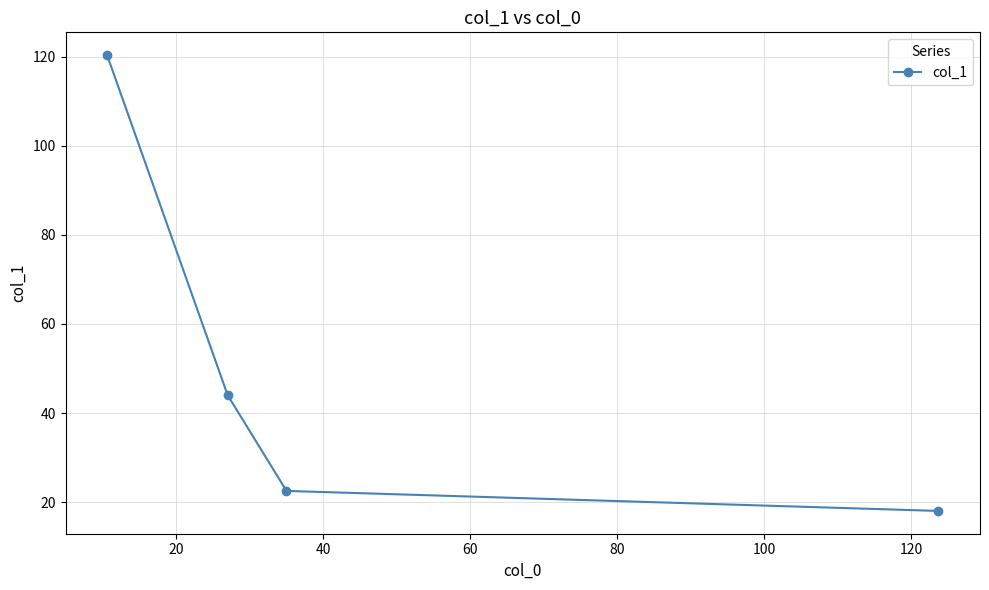

True or false: the data has more than 0 interior local peaks.

False